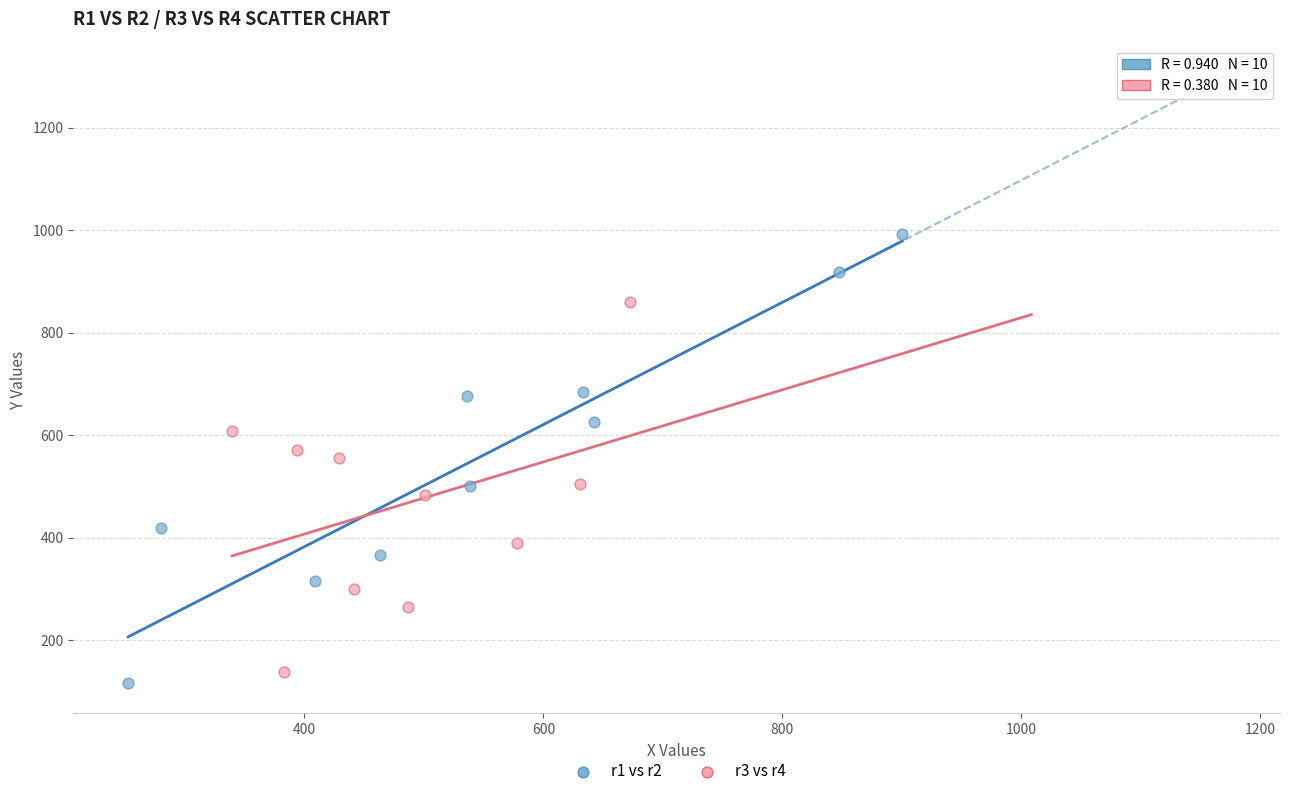

Which series contains the highest Y value?

r1 vs r2